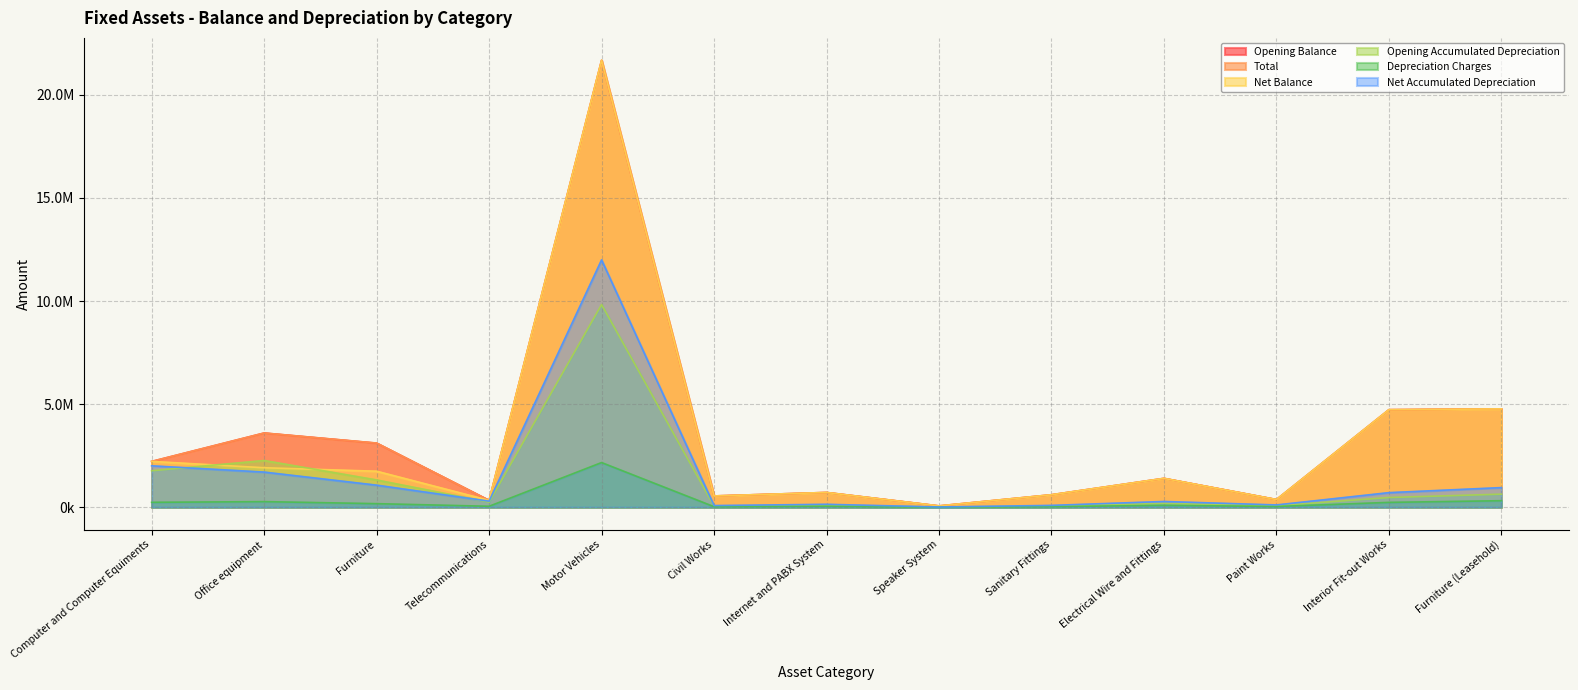

The Net Balance series shows 860928.4 at Civil Works. True or false?

False